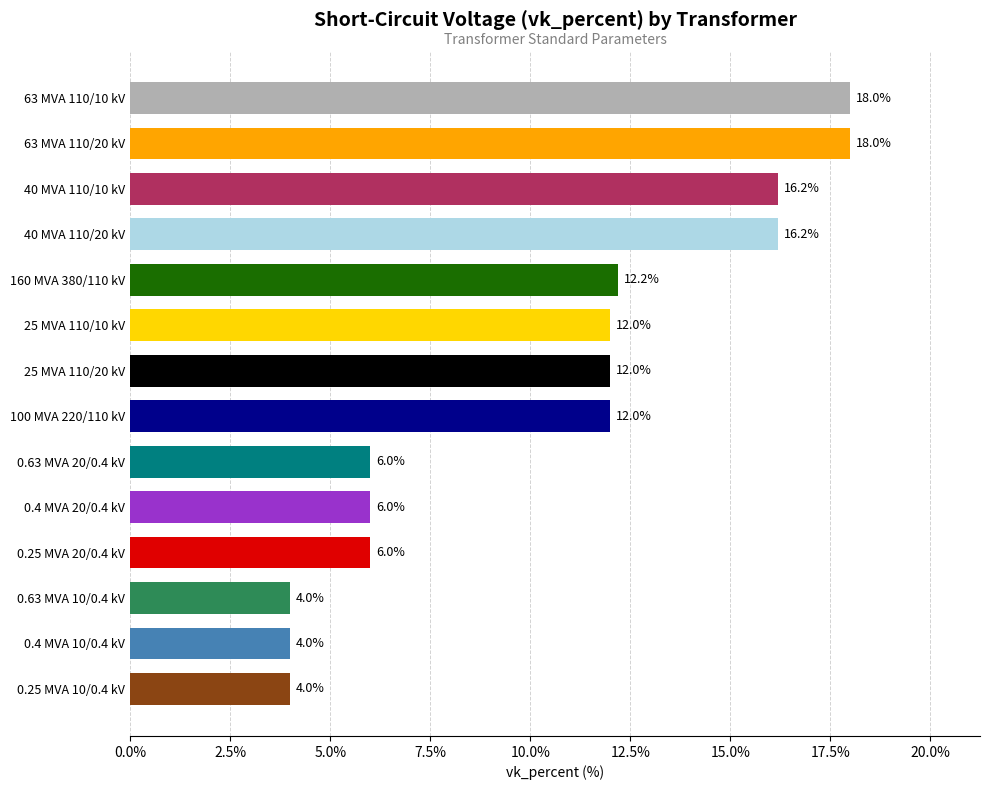

What is the smallest value displayed?

4.0